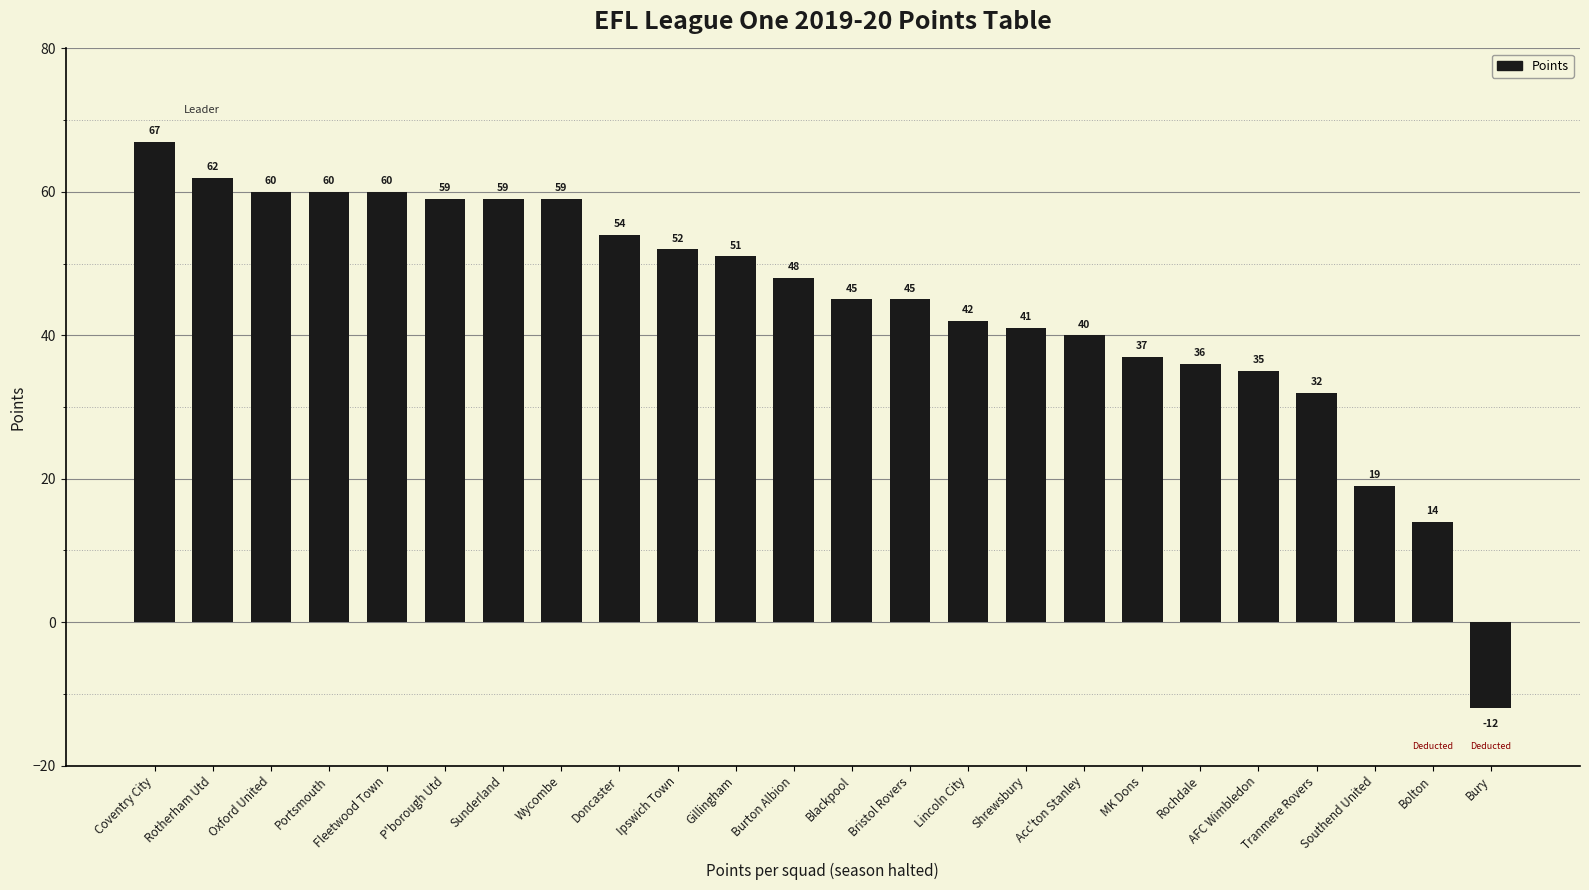

What is the difference between the values at MK Dons and Acc'ton Stanley?

3